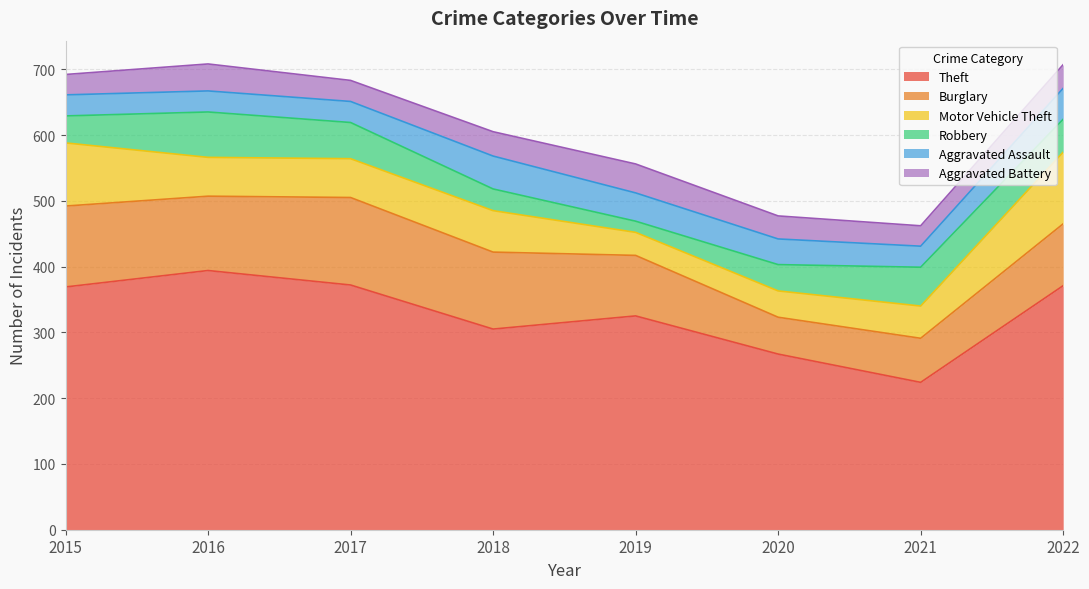

How many data points in Burglary are above 113?

3